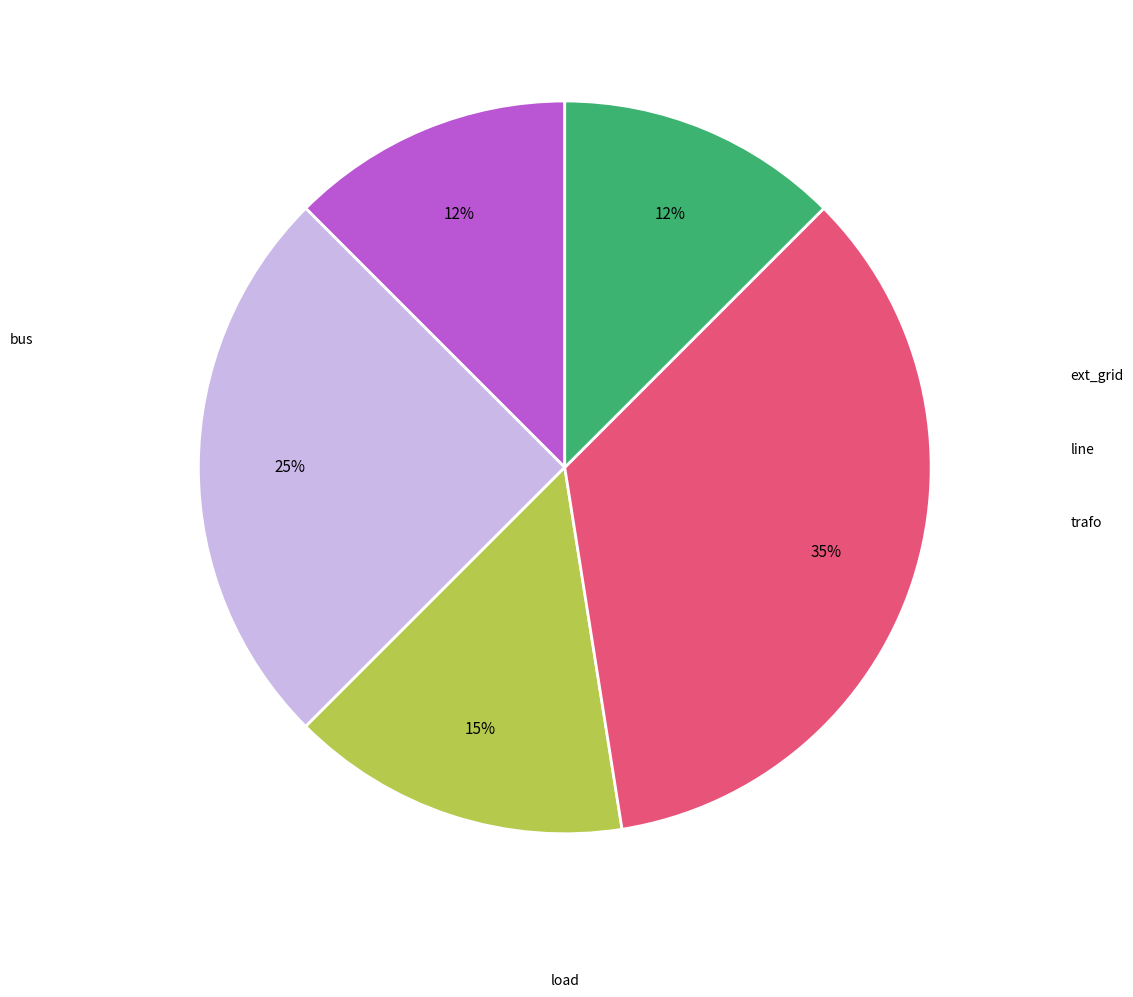

Does any single category account for the majority?

No